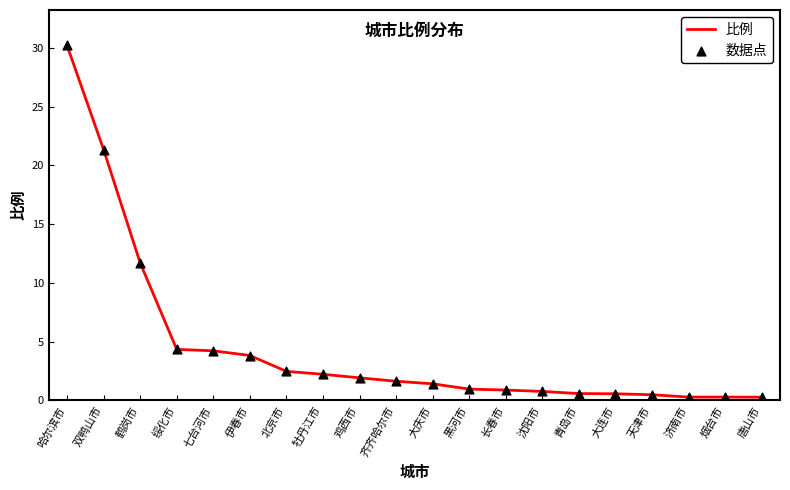

Approximately how many times larger is the value at 鹤岗市 compared to 鸡西市?

6.1